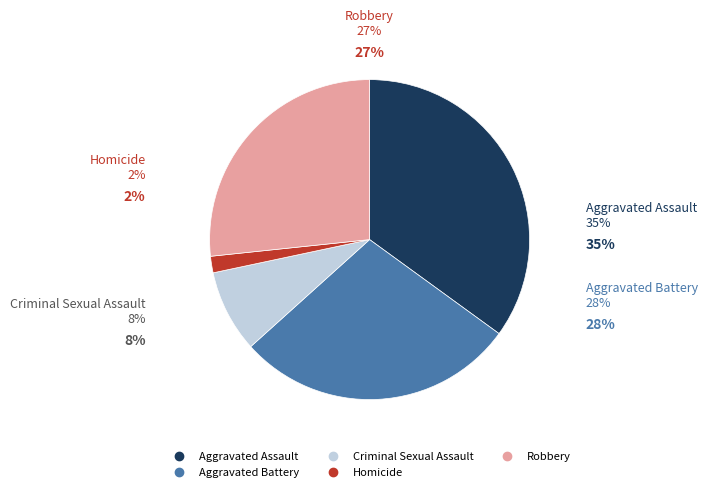

How many segments does this pie chart have?

5